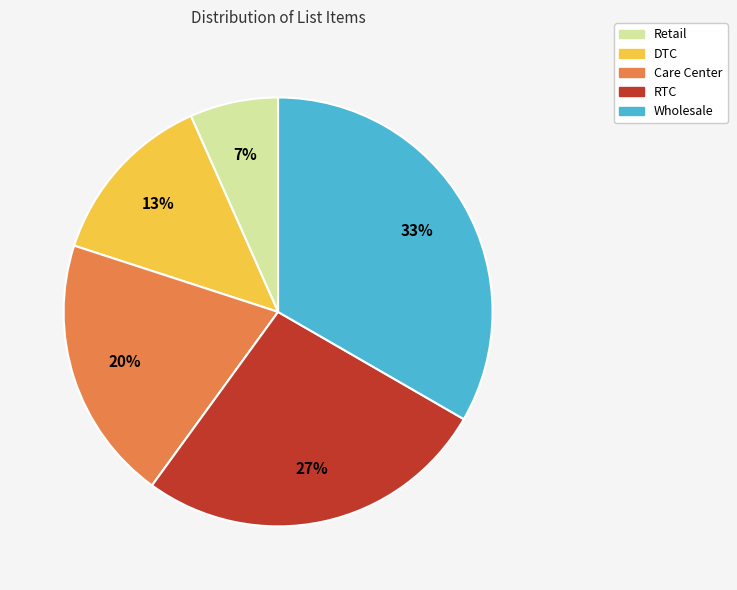

What is the smallest slice in the pie chart?

Retail